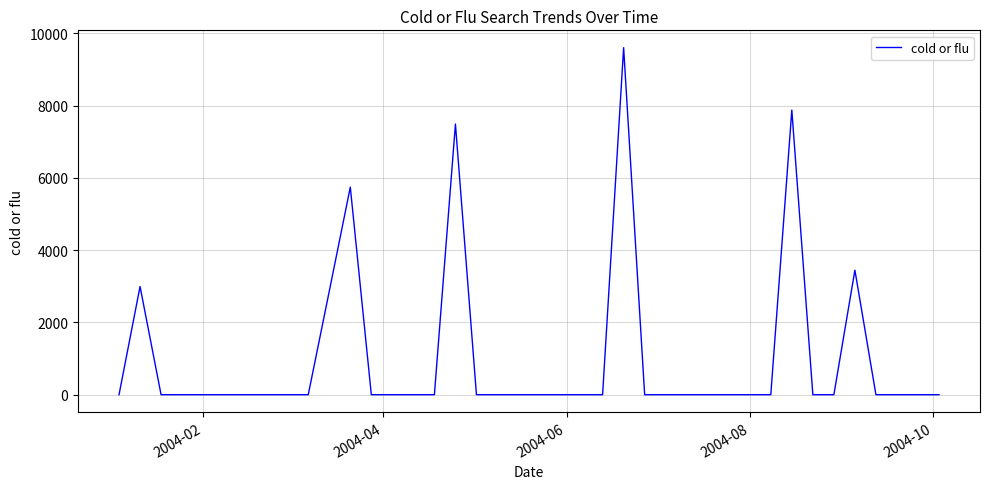

What is the difference between the maximum and minimum values?

9604.5